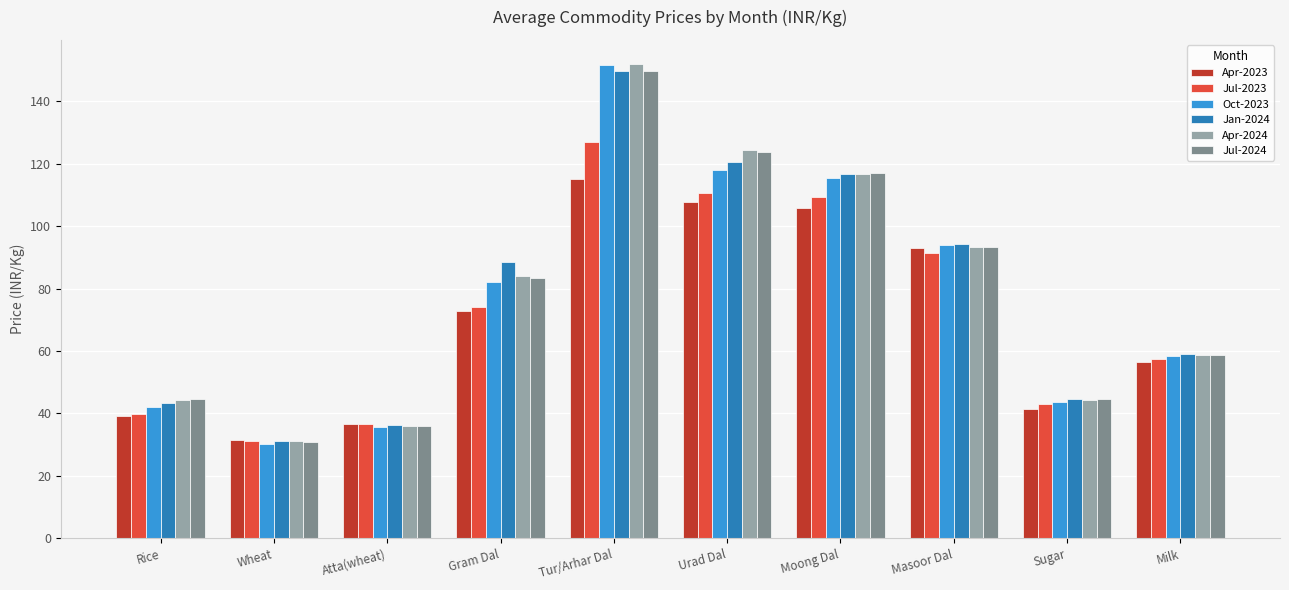

What is the label of the 3rd bar from the left?

Atta(wheat)